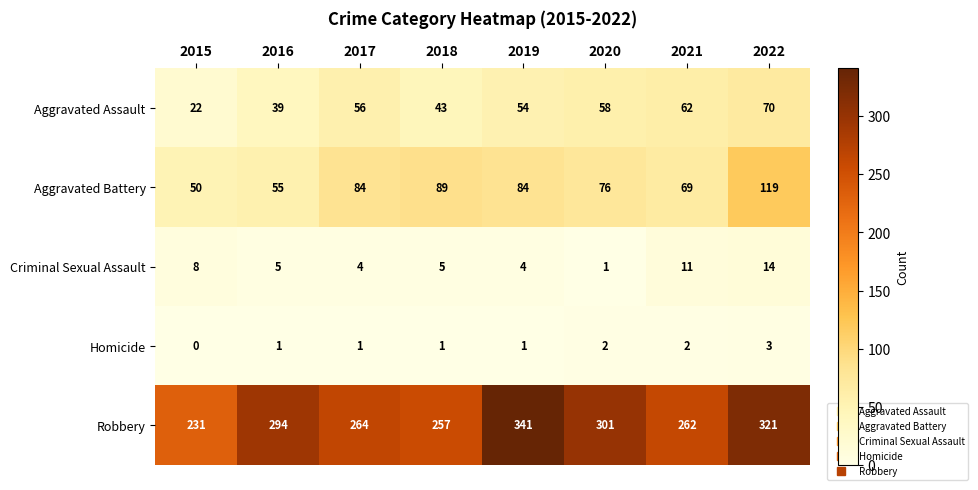

How many series are shown in this chart?

5